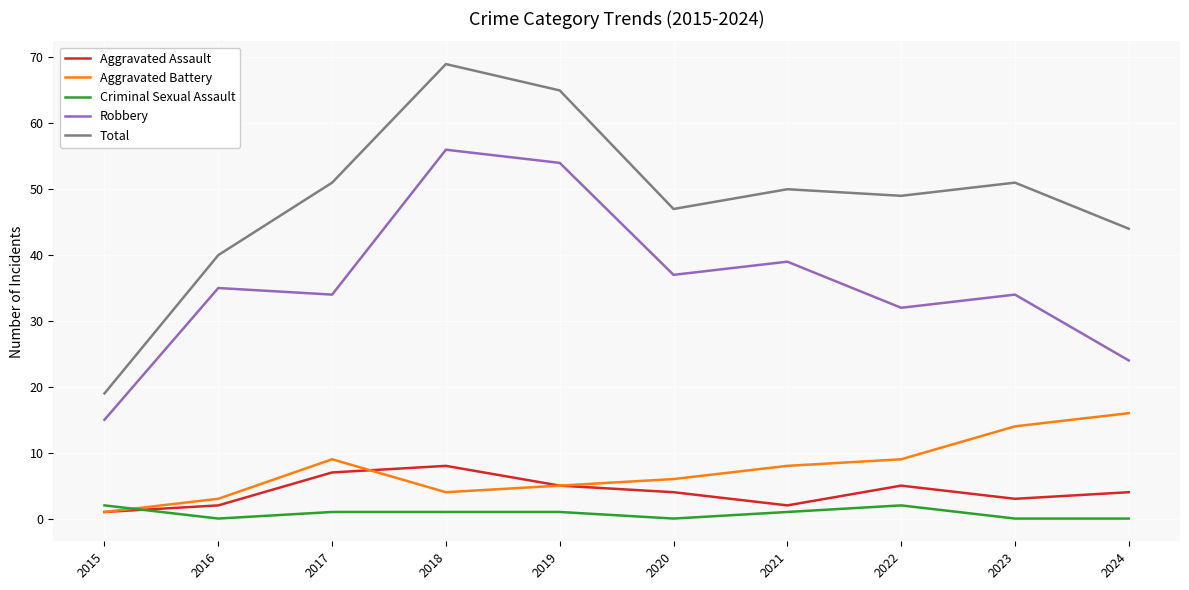

What value does the Aggravated Assault series have at 2020?

4